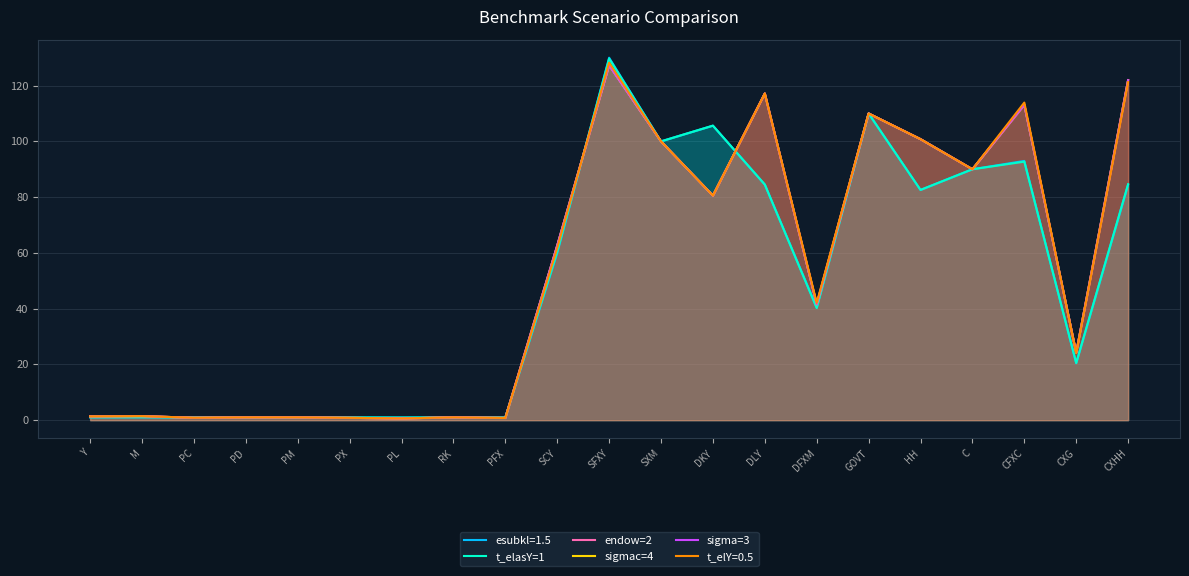

What is the sum of all t_elasY=1 values?

1009.7